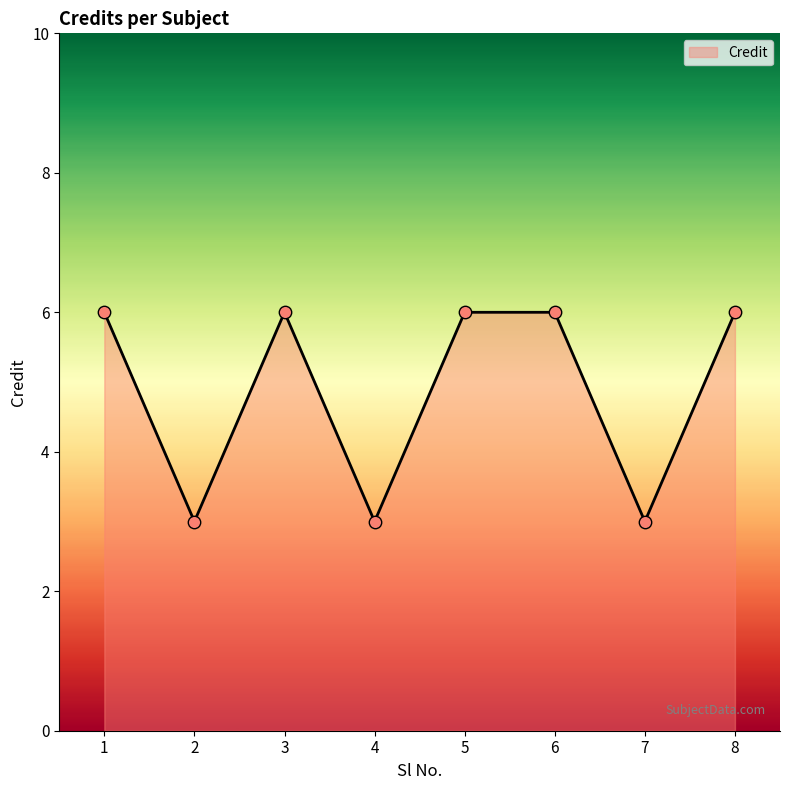

What is the ratio of the value at 6 to the value at 5?

1.0